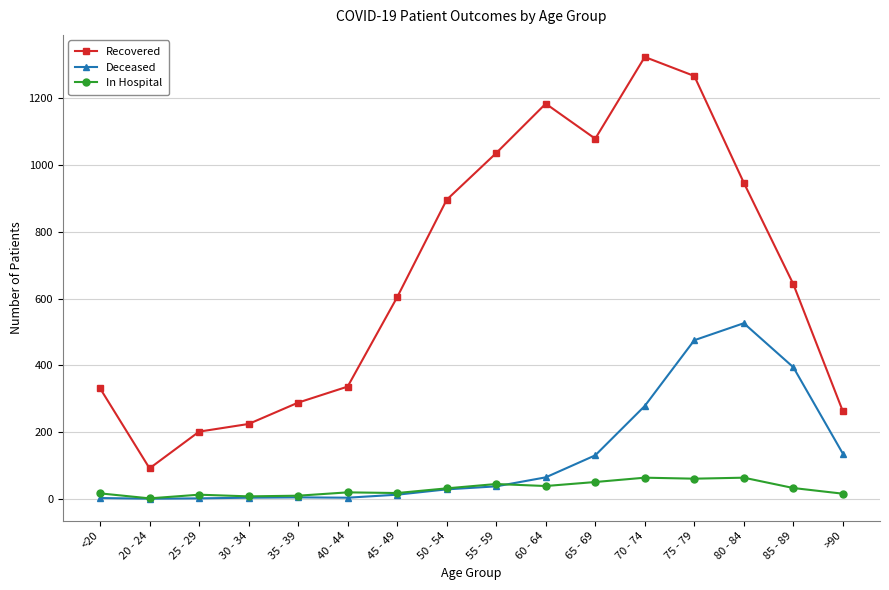

True or false: Recovered and In Hospital intersect in this chart.

False